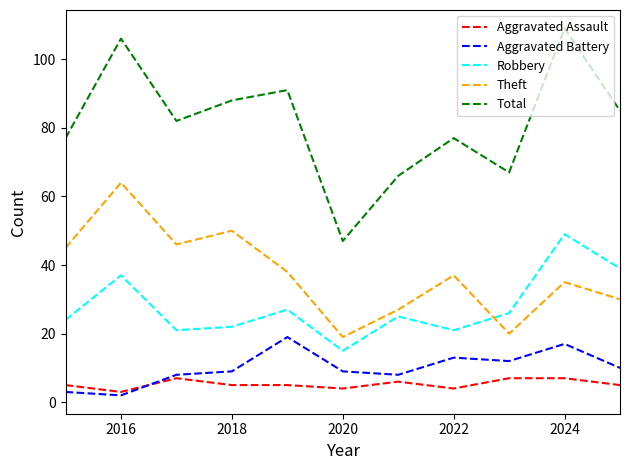

True or false: Total and Aggravated Battery cross at least once.

False